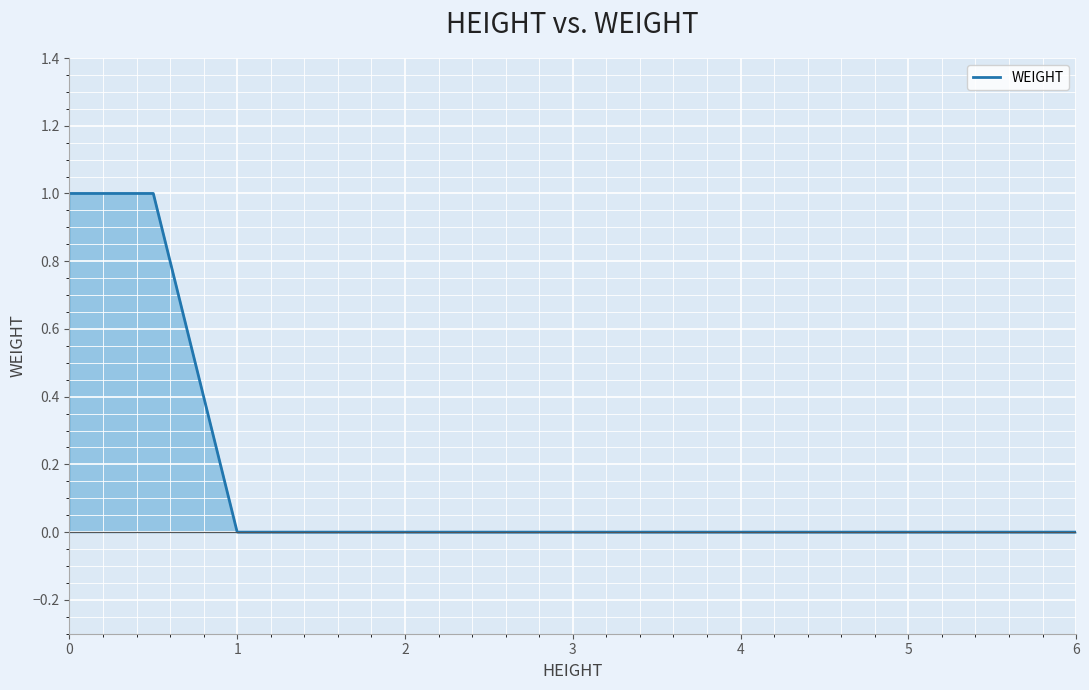

True or false: there are more than 2 points higher than both neighbors.

False